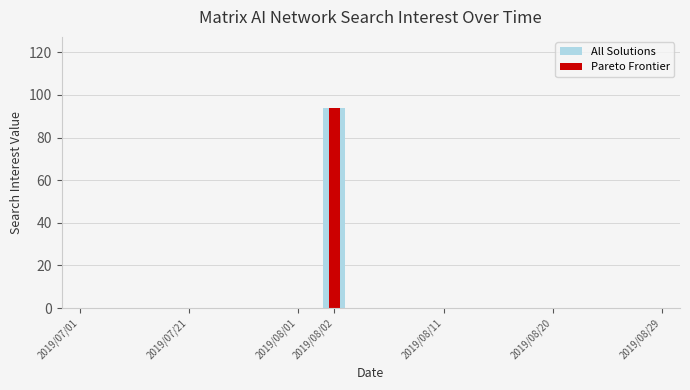

The Pareto Frontier series shows 0 at 2019/08/20. True or false?

True